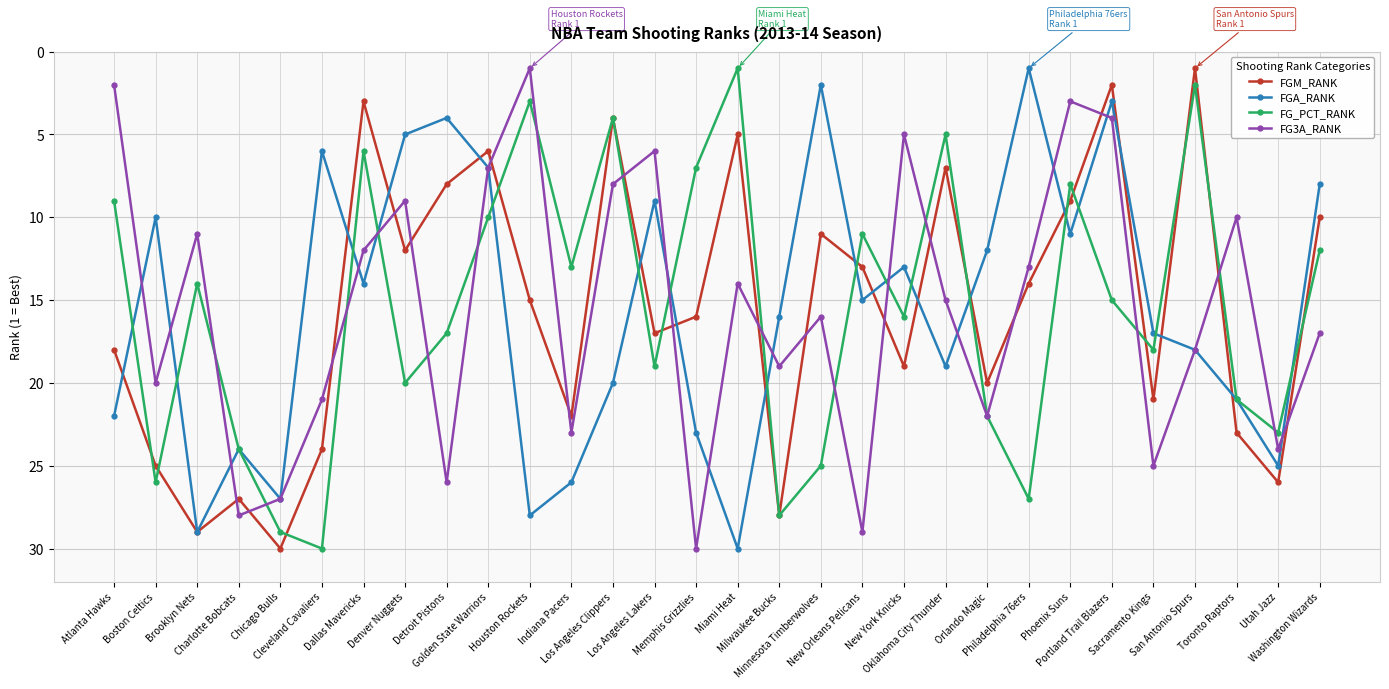

What is the average value of the FGM_RANK series?

16